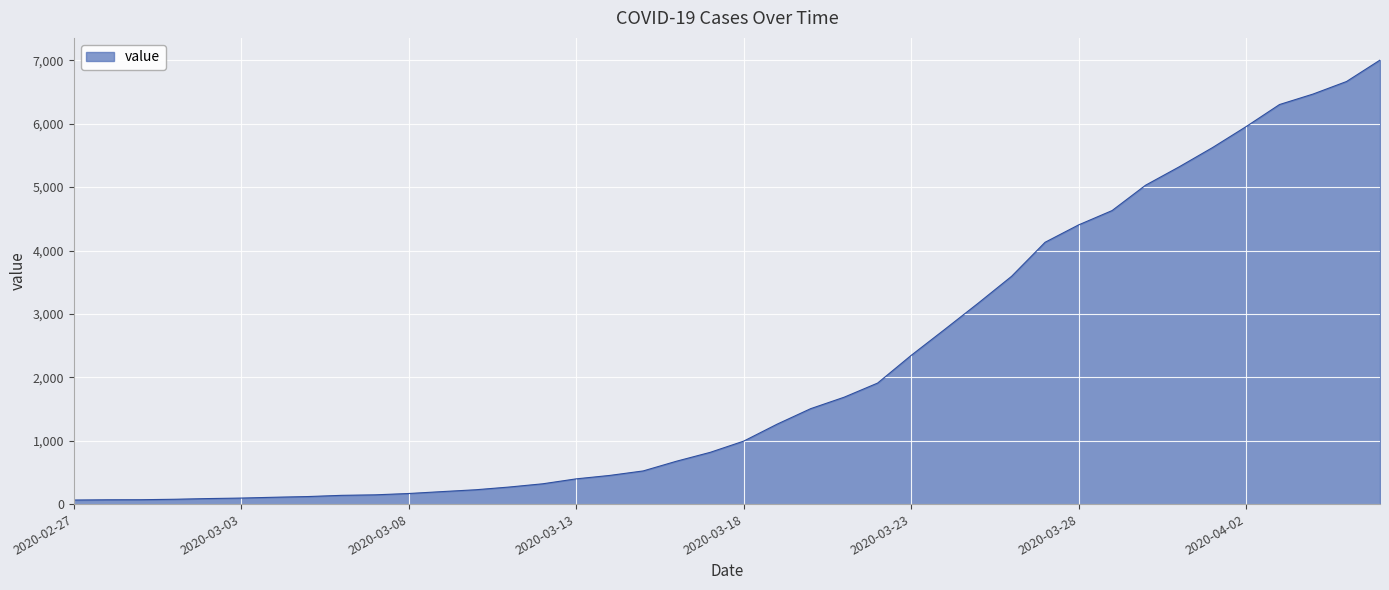

What is the greatest value displayed?

7004